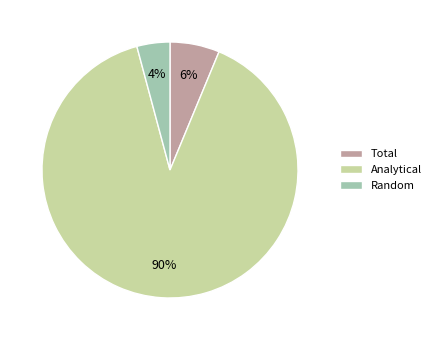

How many slices are in this pie chart?

3